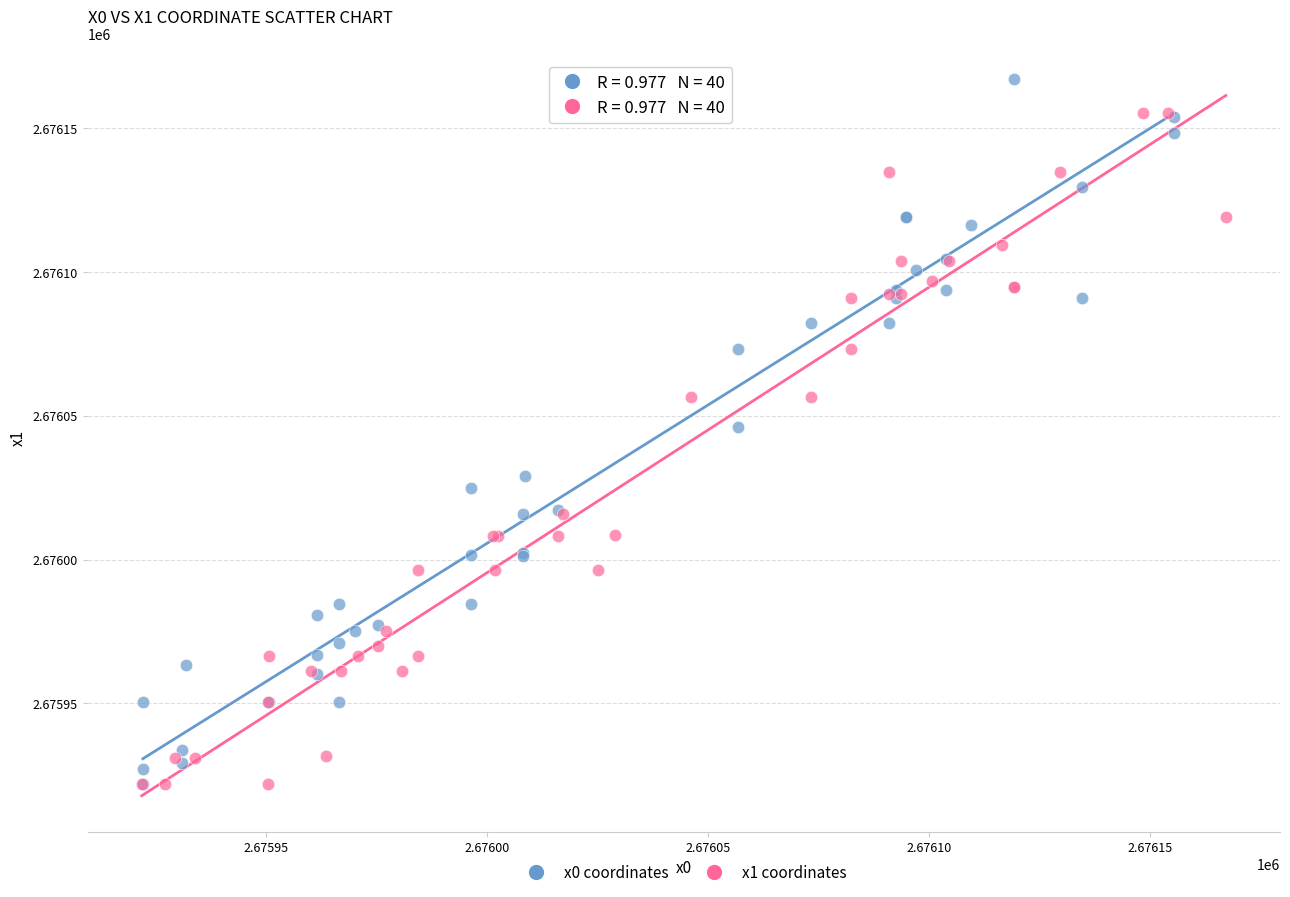

Which series reaches the maximum Y coordinate?

x0 coordinates